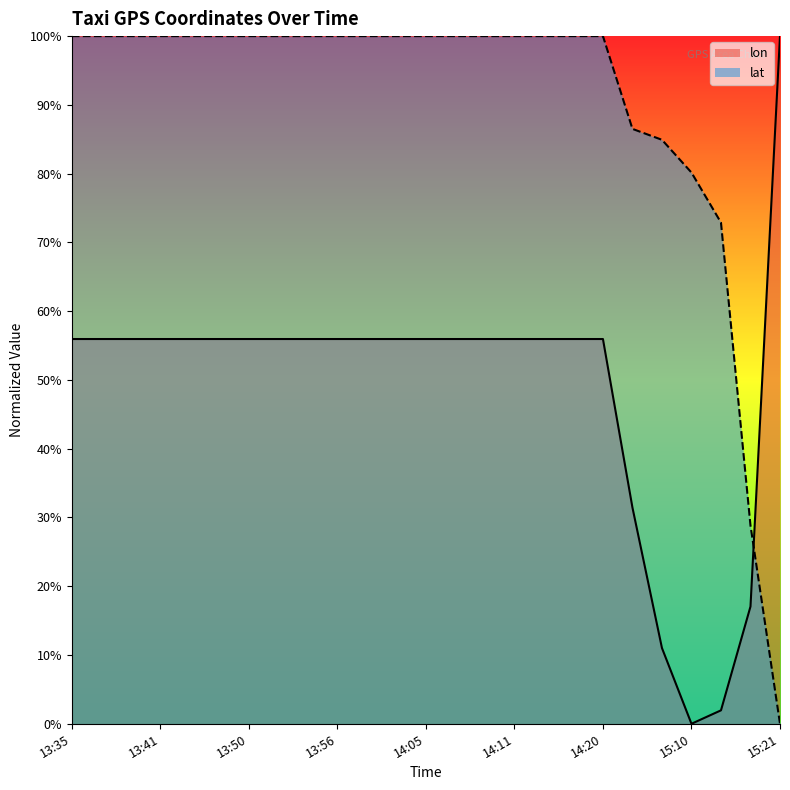

Which has a higher value, 13:51 or 13:56?

13:51